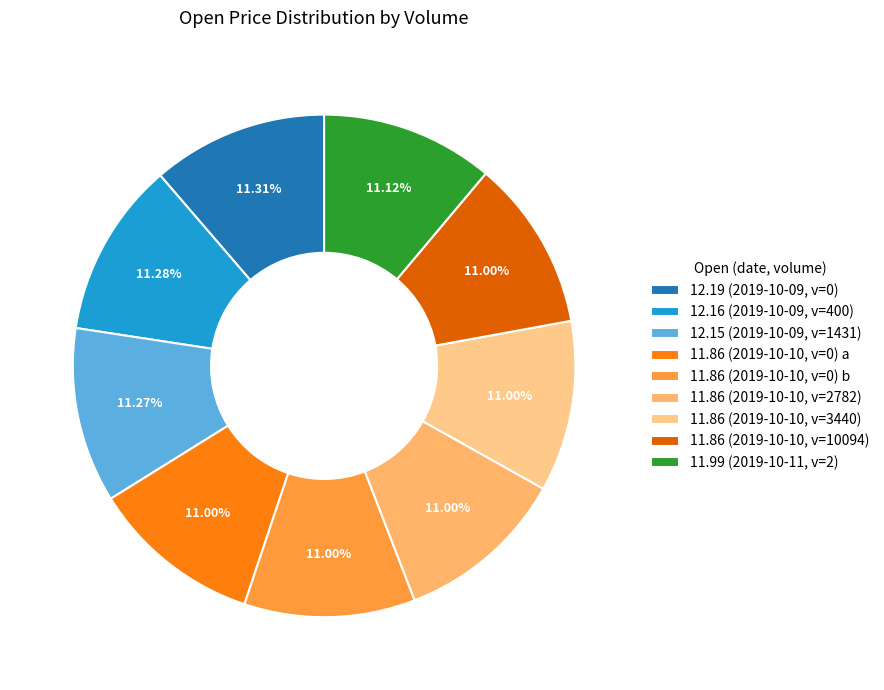

Count the number of slices in the pie.

9